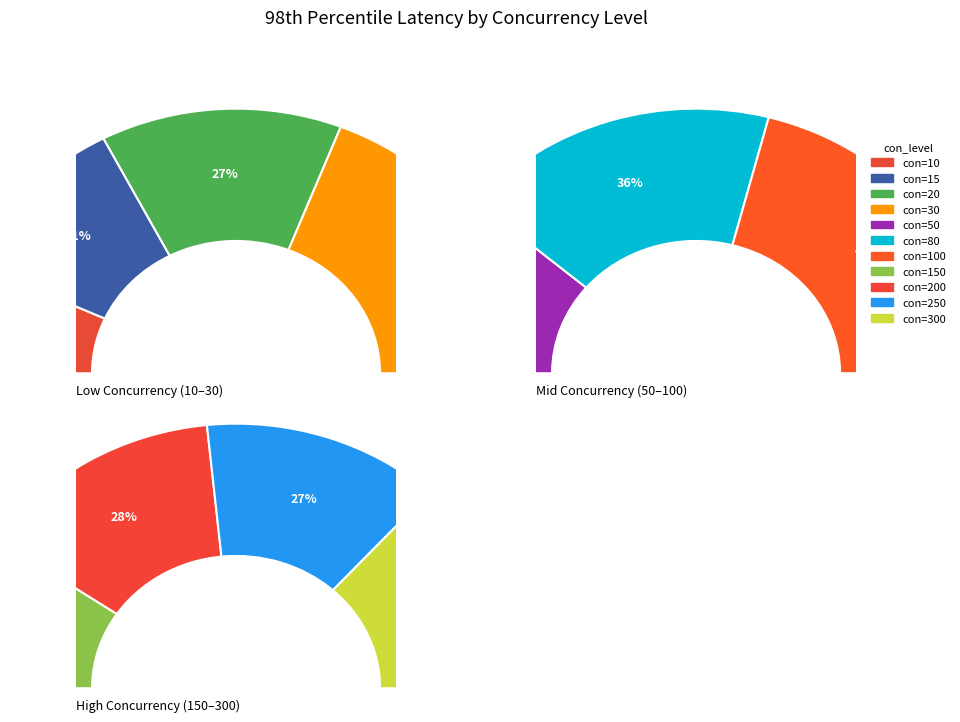

Which slice is the smallest?

10